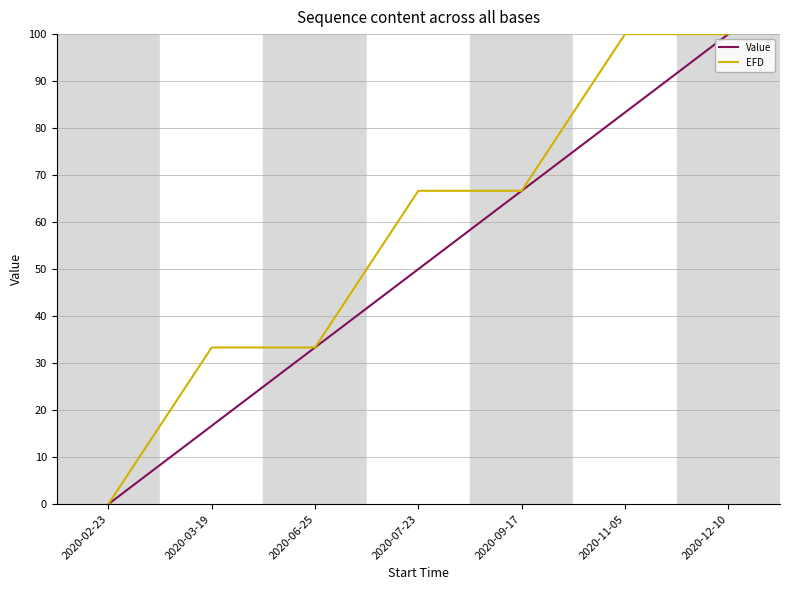

What is the spread (max minus min) of values at 2020-11-05?

16.7